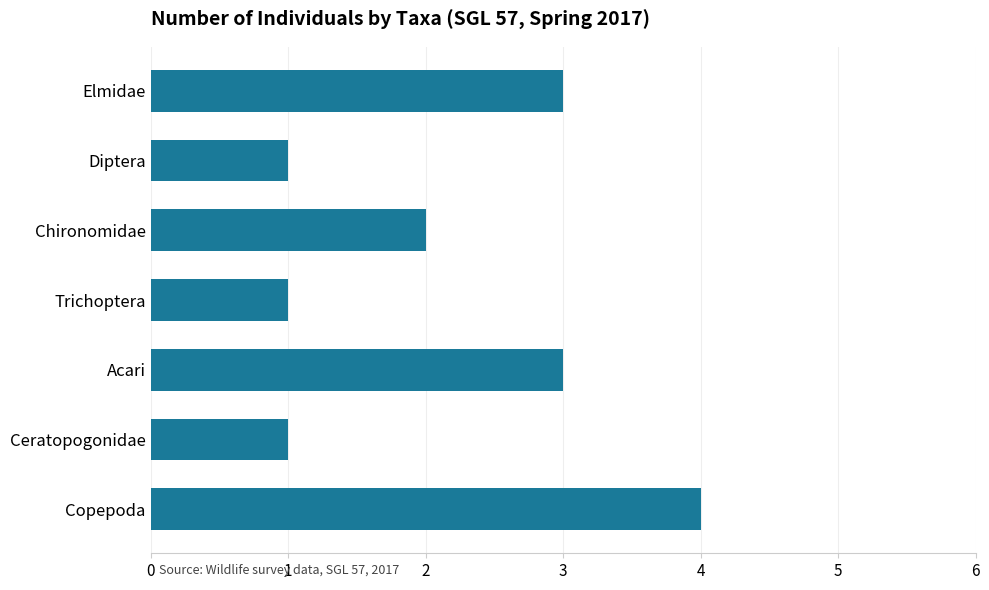

What is the ratio of the value at Chironomidae to the value at Copepoda?

0.5